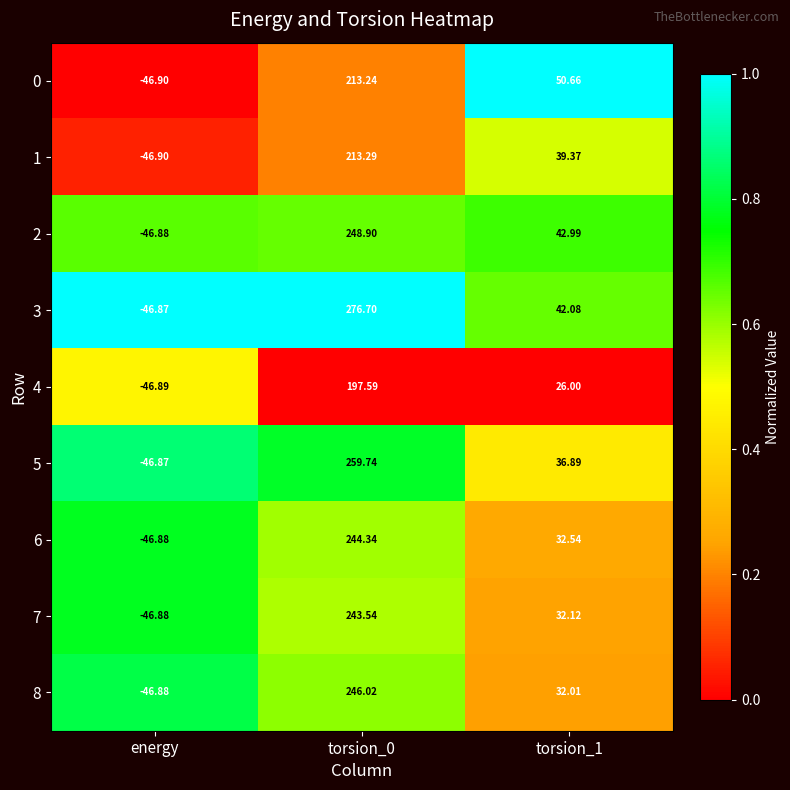

Is the value of 0 at torsion_0 greater than the value of 6 at torsion_1?

Yes